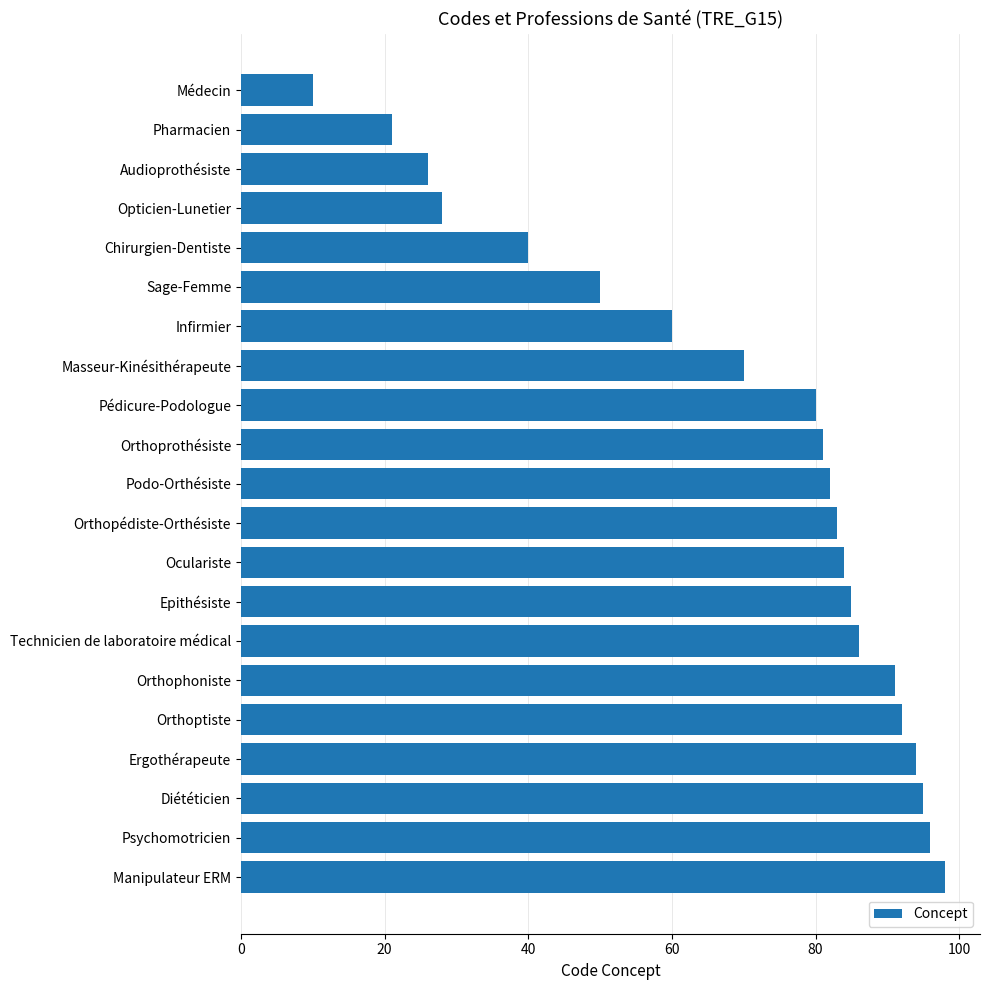

What is the ratio of the value at Diététicien to the value at Orthoptiste?

1.0